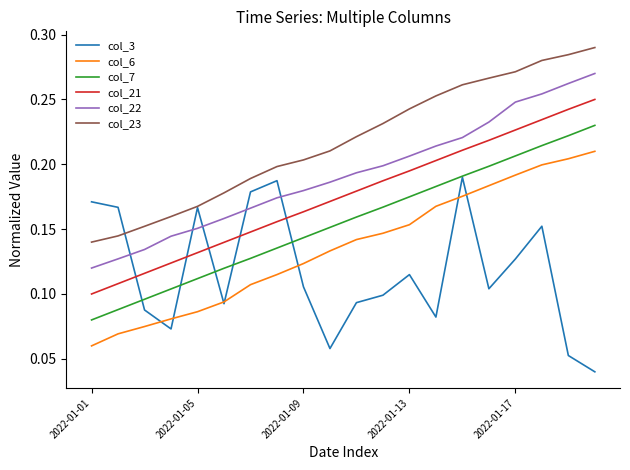

Count the number of categories in the chart.

20